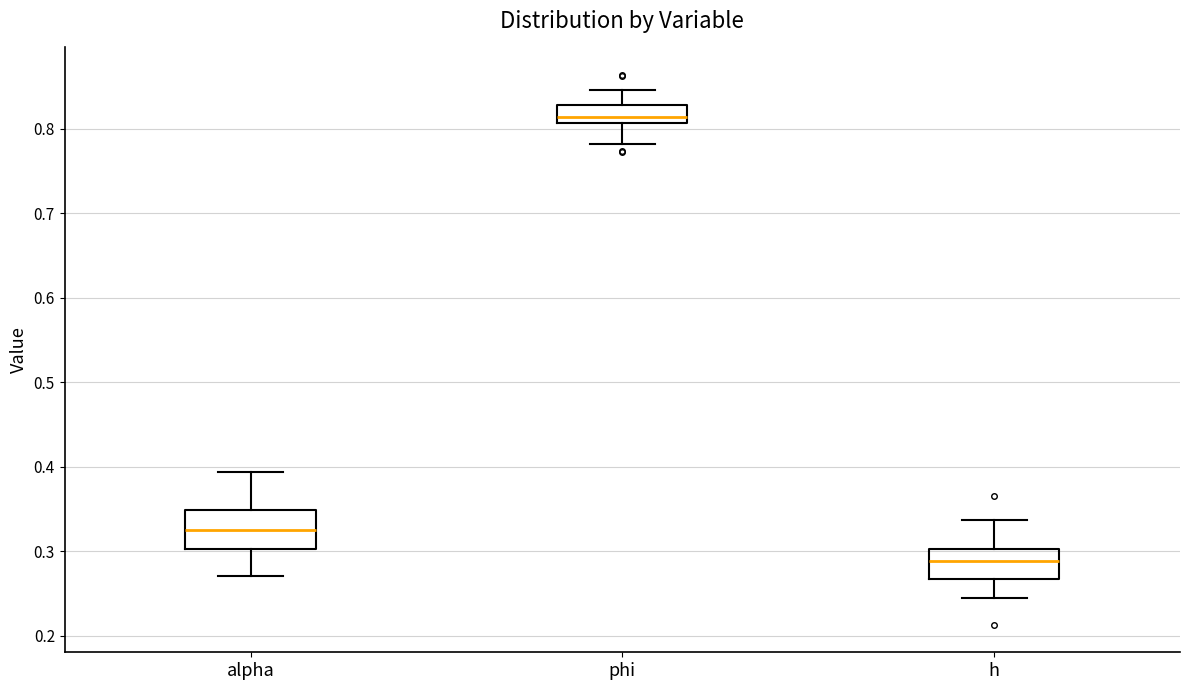

Which box has the highest median line?

phi